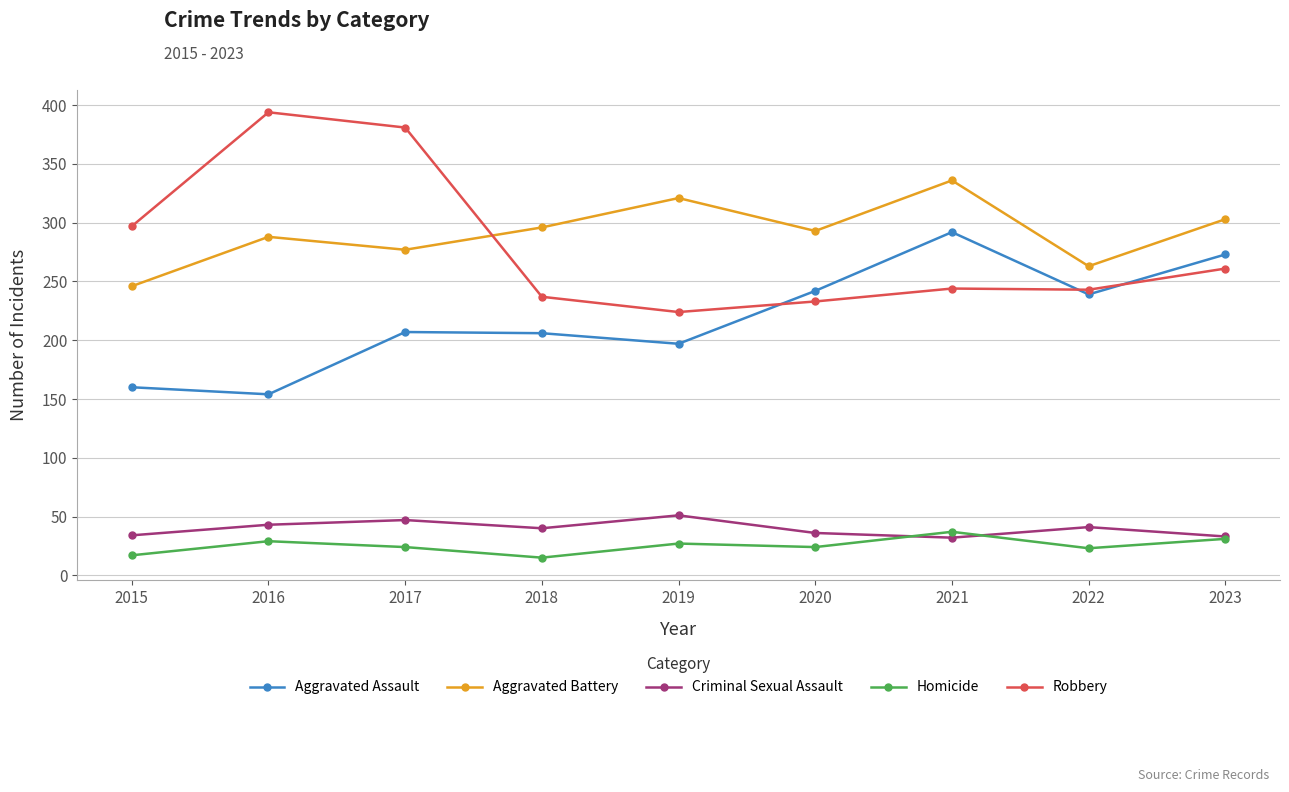

Which series has the largest range (max minus min)?

Robbery